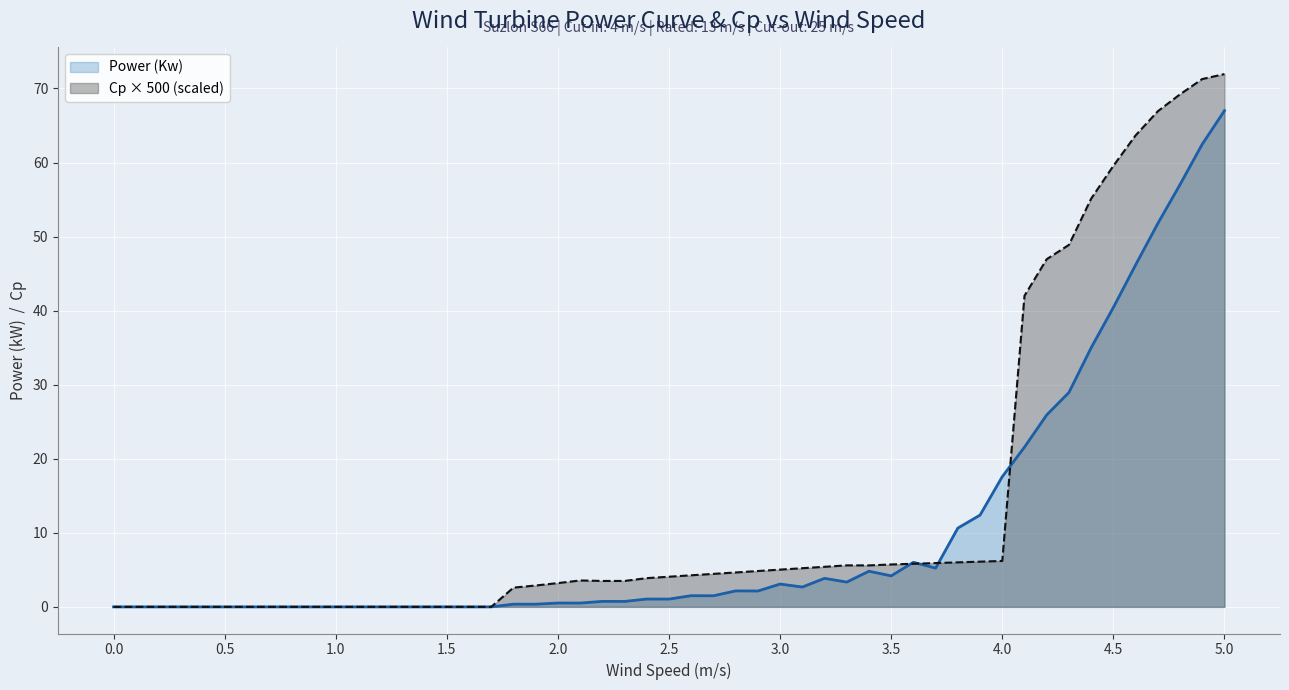

At which category is the sum across all series the highest?

5.0